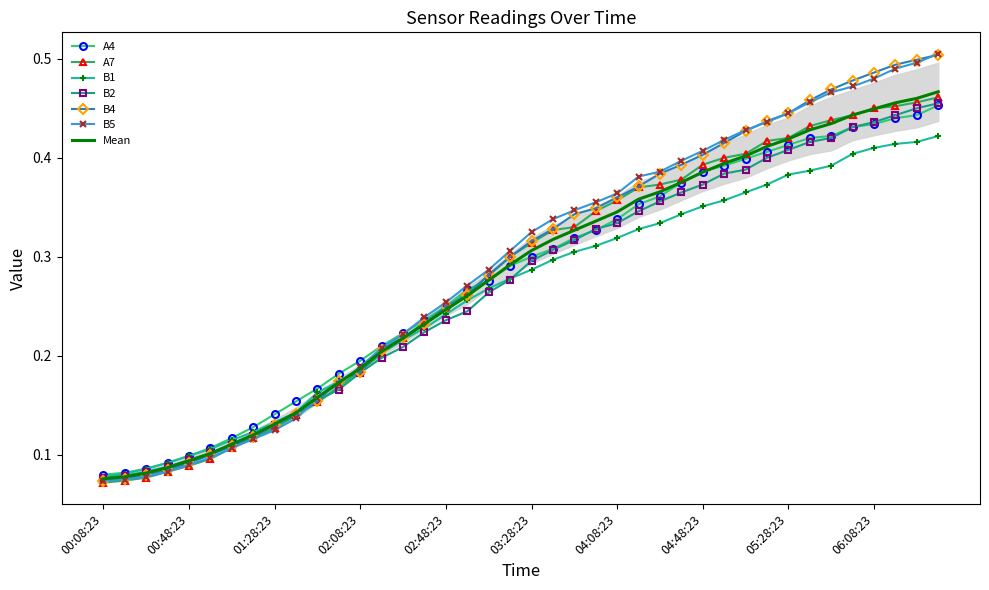

What is the label of the 28th point from the left?

04:38:23